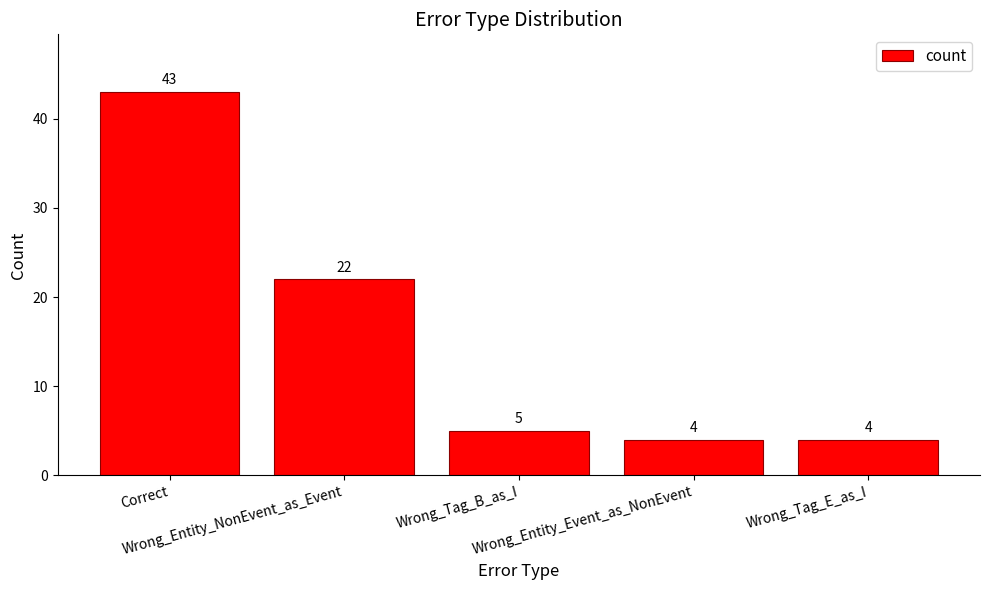

What is the ratio of the value at Wrong_Tag_B_as_I to the value at Wrong_Entity_NonEvent_as_Event?

0.2